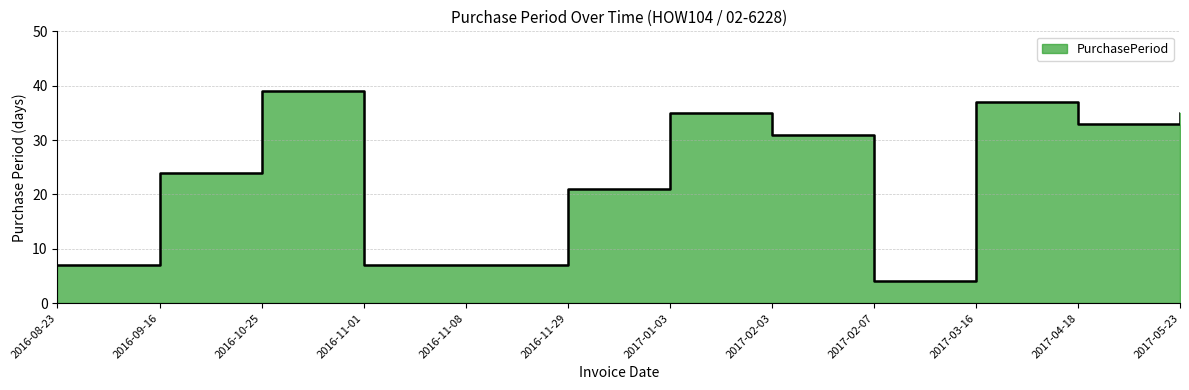

What is the label of the 8th point from the left?

2017-02-03